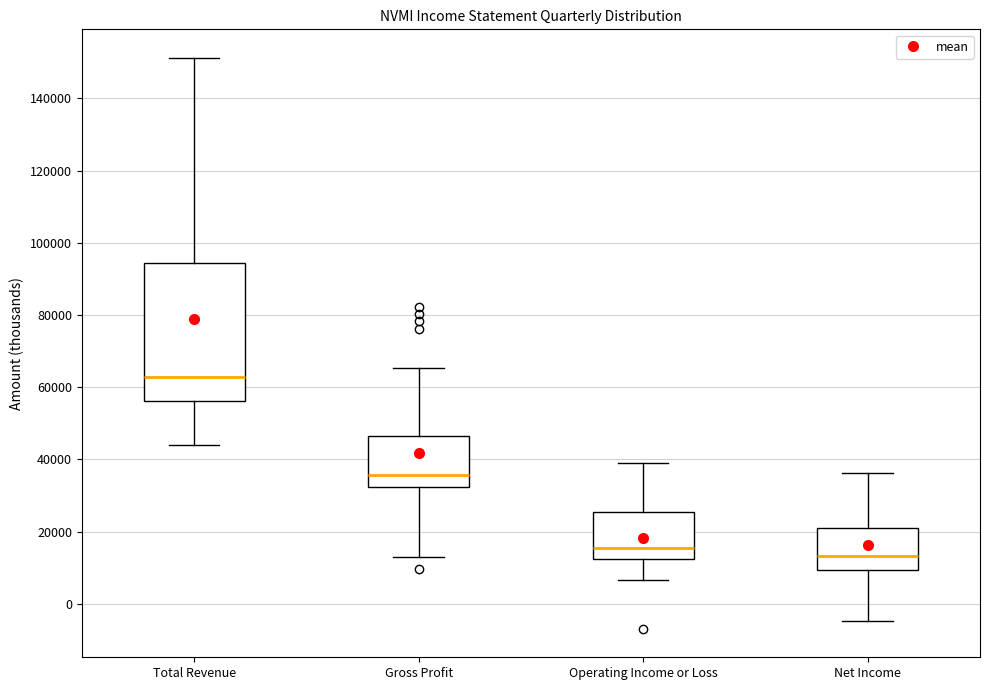

Reading left to right, read every box against the y-axis: the position of its median line, the range the box covers, and the ends of its whiskers. The values are not printed on the chart, so give them approximately, as read against the axis.

Total Revenue: median 62000, box 56000 to 94000, whiskers 44000 to 152000
Gross Profit: median 36000, box 32000 to 46000, whiskers 14000 to 66000
Operating Income or Loss: median 16000, box 12000 to 26000, whiskers 6000 to 38000
Net Income: median 14000, box 10000 to 22000, whiskers -4000 to 36000